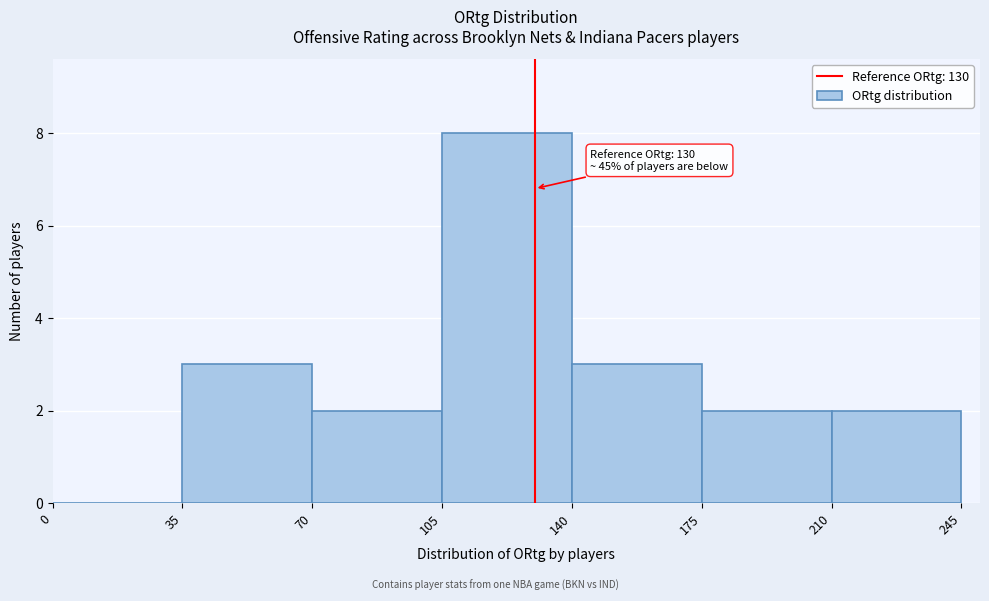

Over which range of the x-axis is the bar tallest?

105 to 140